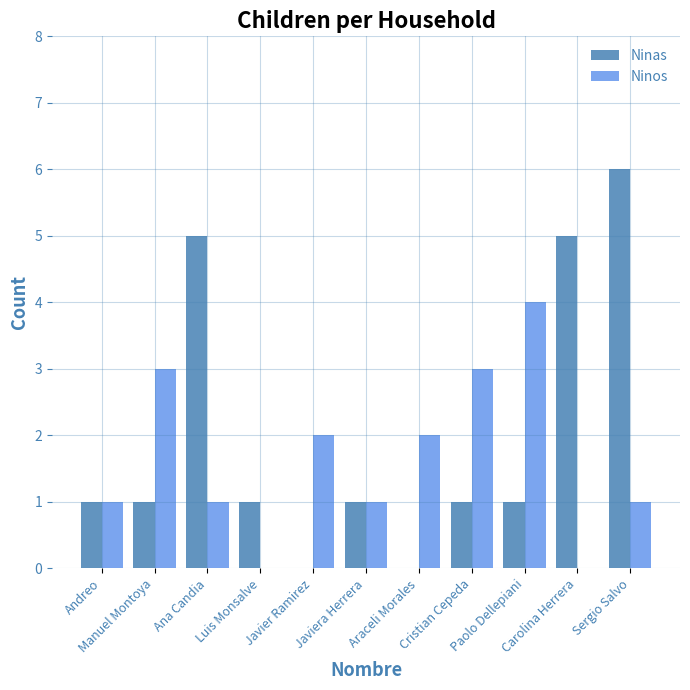

How many groups of bars are there?

11